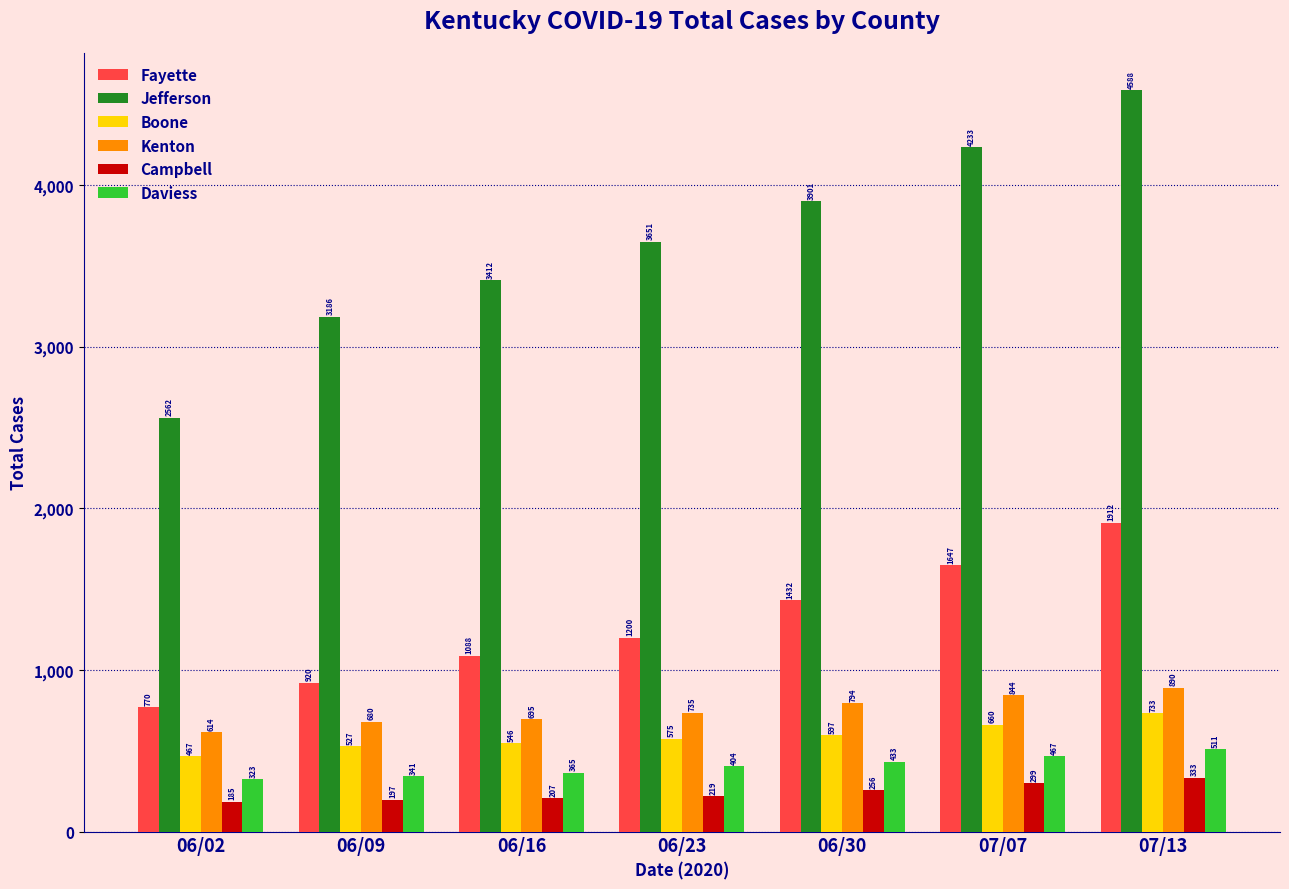

At 06/23, list the series in order from largest to smallest.

Jefferson, Fayette, Kenton, Boone, Daviess, Campbell